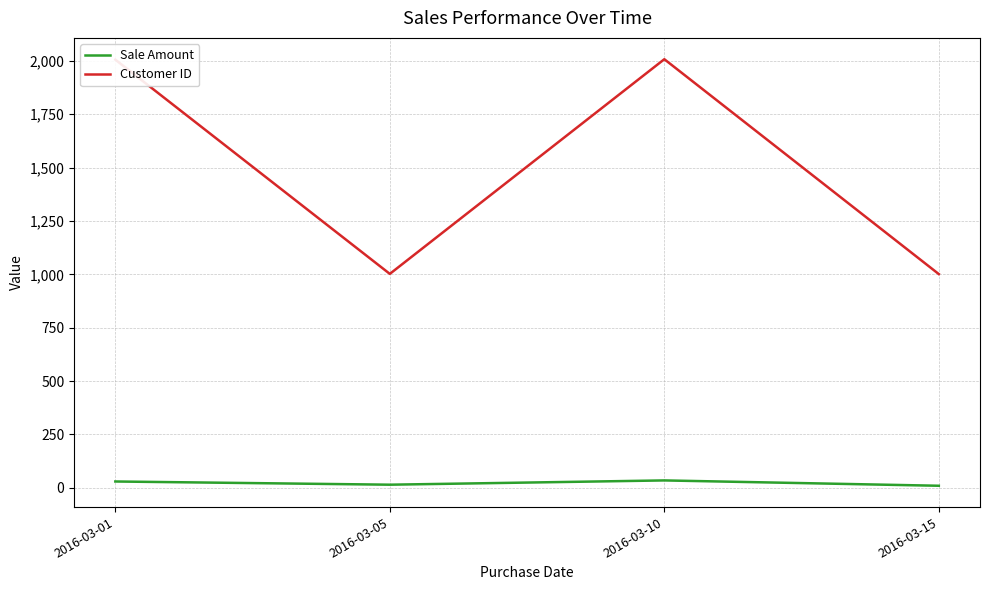

True or false: Sale Amount has a value of 30 at 2016-03-01.

True